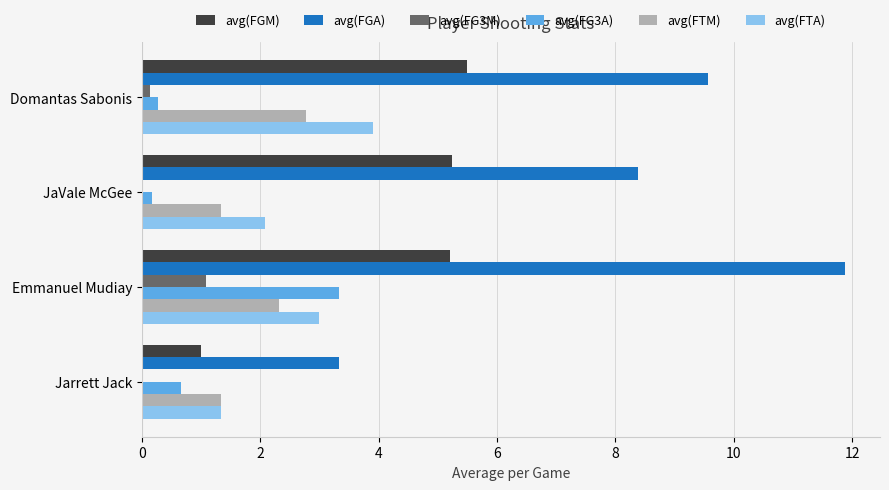

Is it true that avg(FG3A) equals 0.3 at Domantas Sabonis?

True